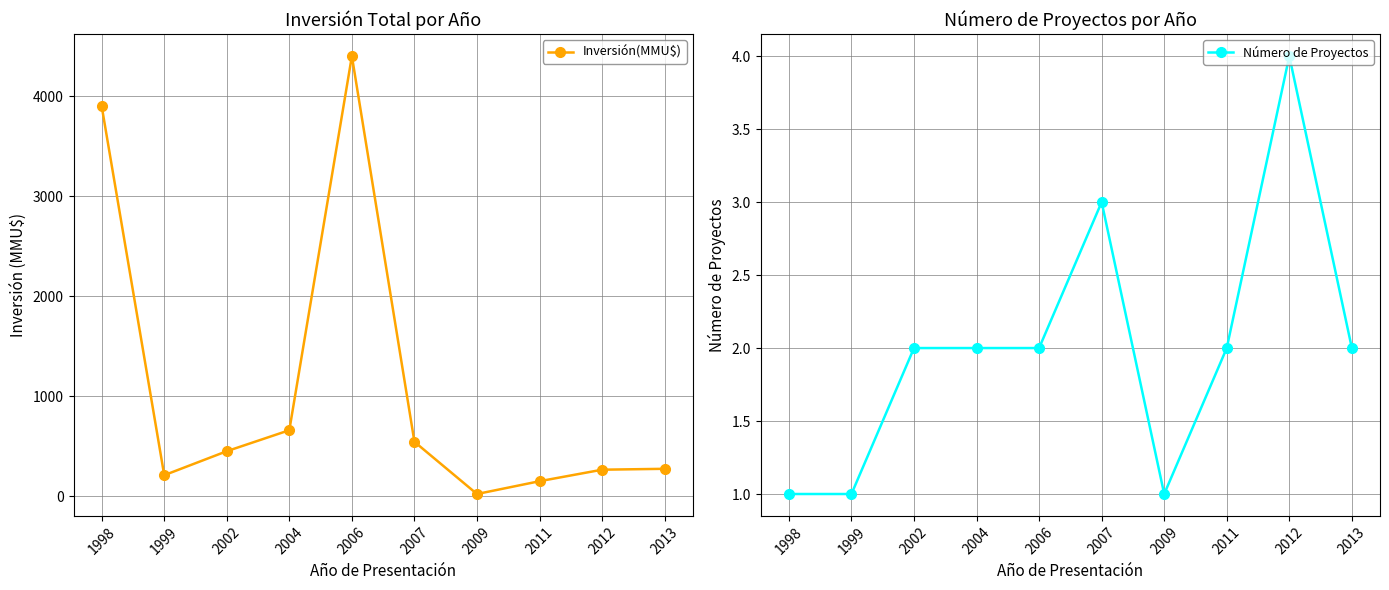

What is the maximum value shown in the chart?

4400